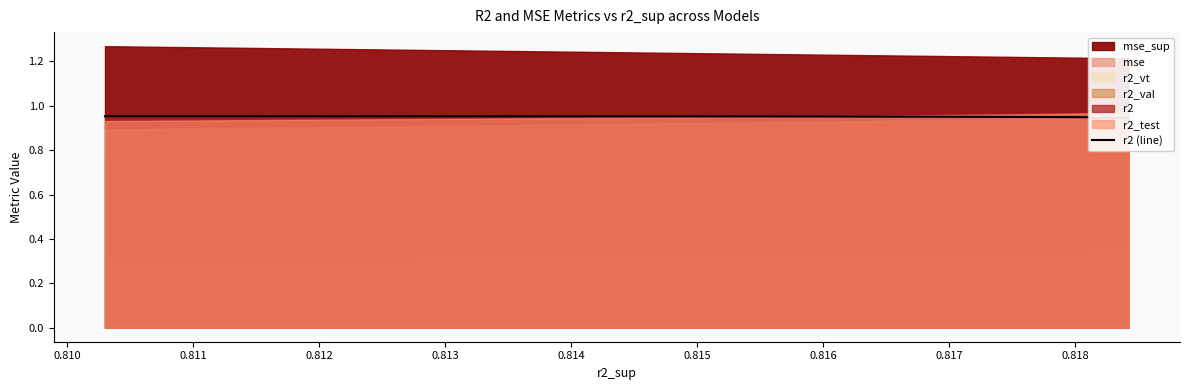

Which label corresponds to the largest value in the chart?

0.810